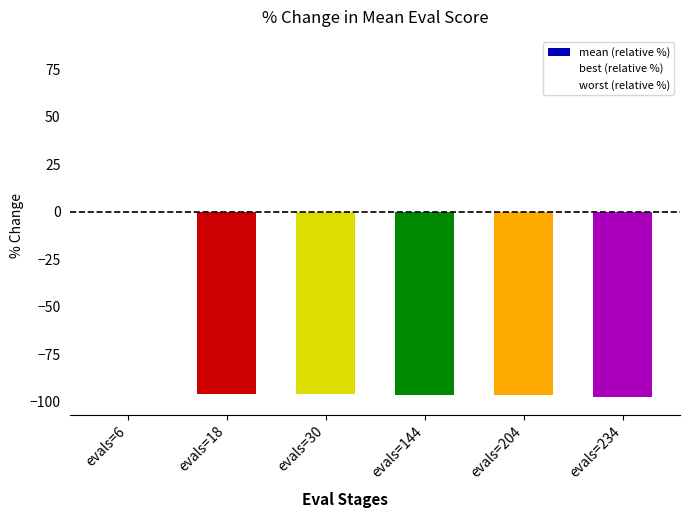

Count the number of data series in this chart.

1